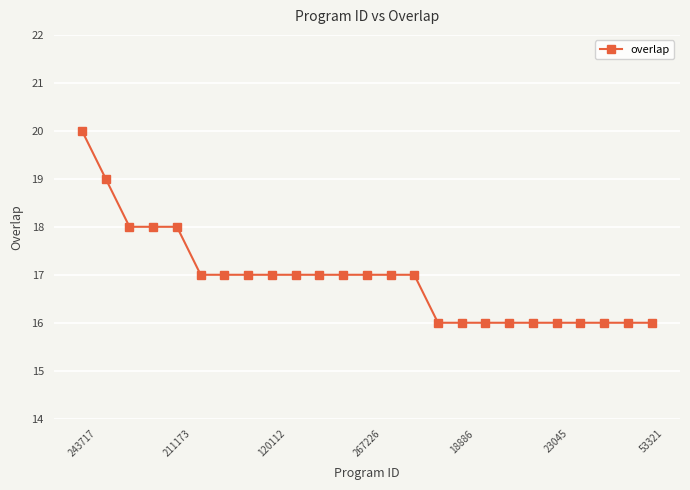

Reading left to right, extract all data points from this chart.

20	19	18	18	18	17	17	17	17	17	17	17	17	17	17	16	16	16	16	16	16	16	16	16	16